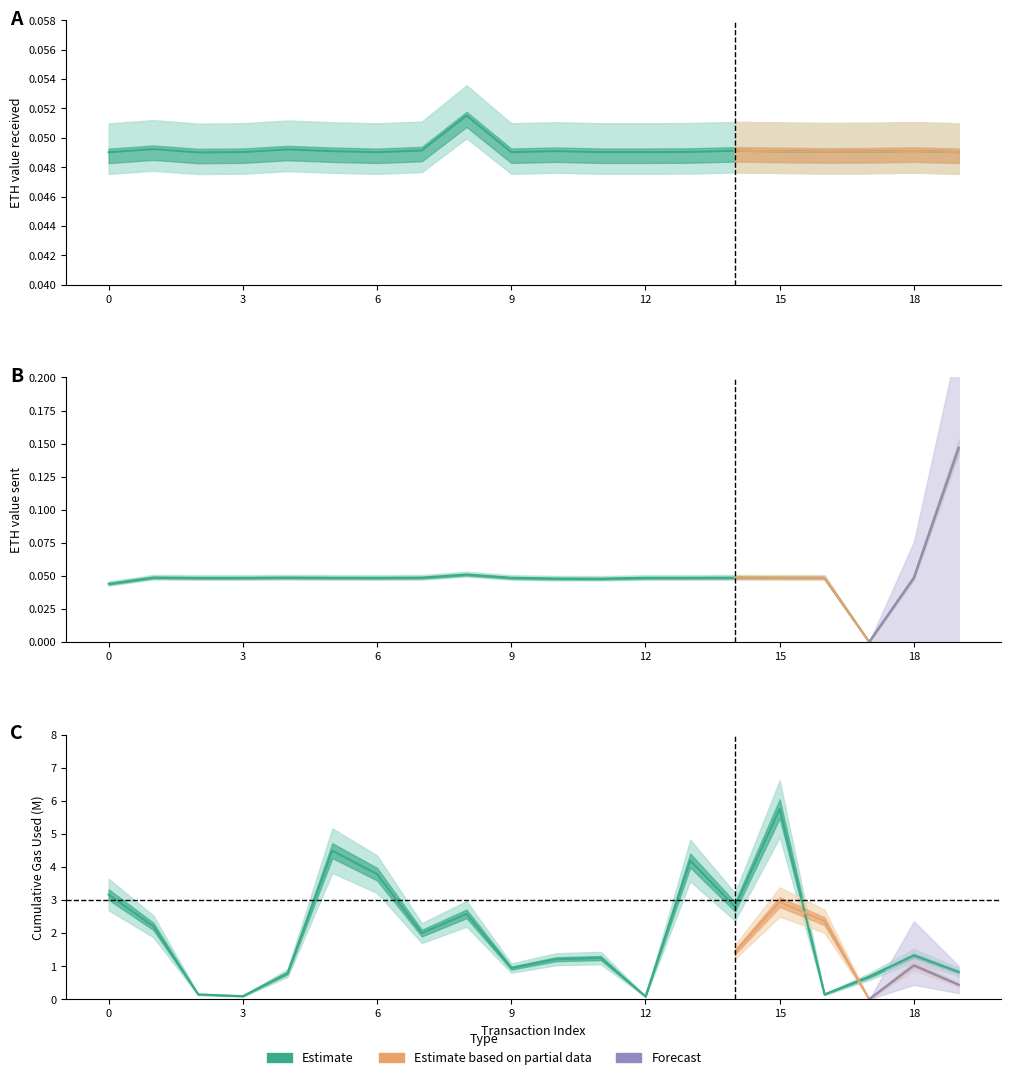

Is it true that eth value received equals 0.1 at 11?

False